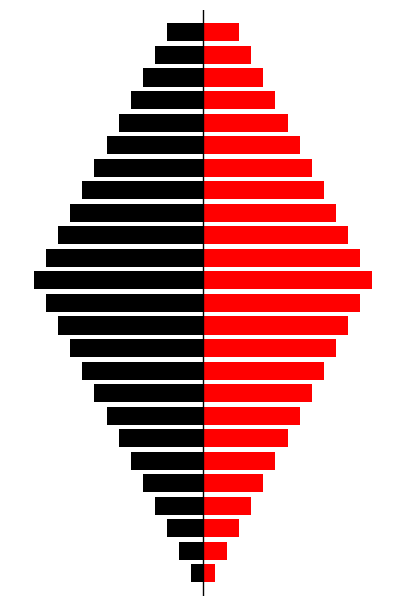

What are all the series names shown in the legend?

Black, Red